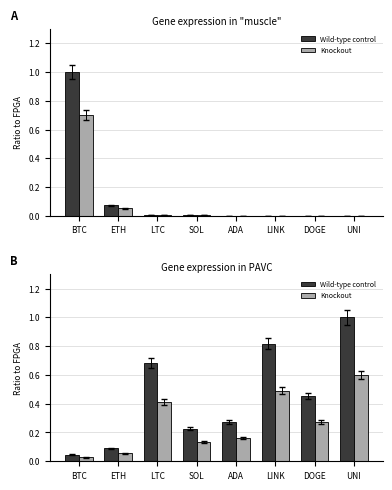

At how many categories does at least one series exceed 0?

8